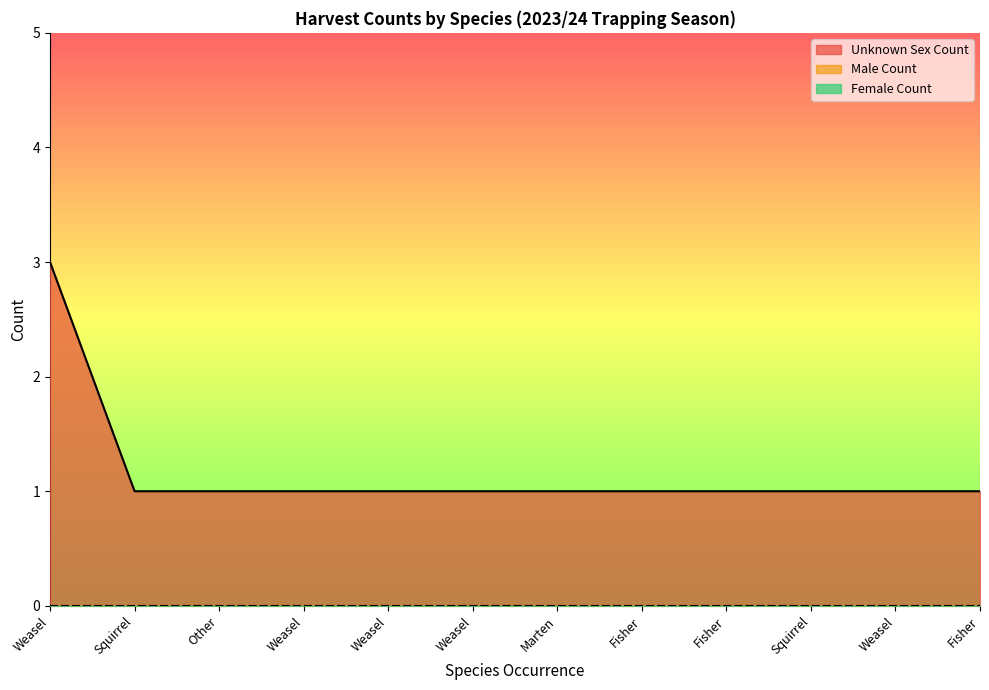

Does the chart have visible grid lines?

No